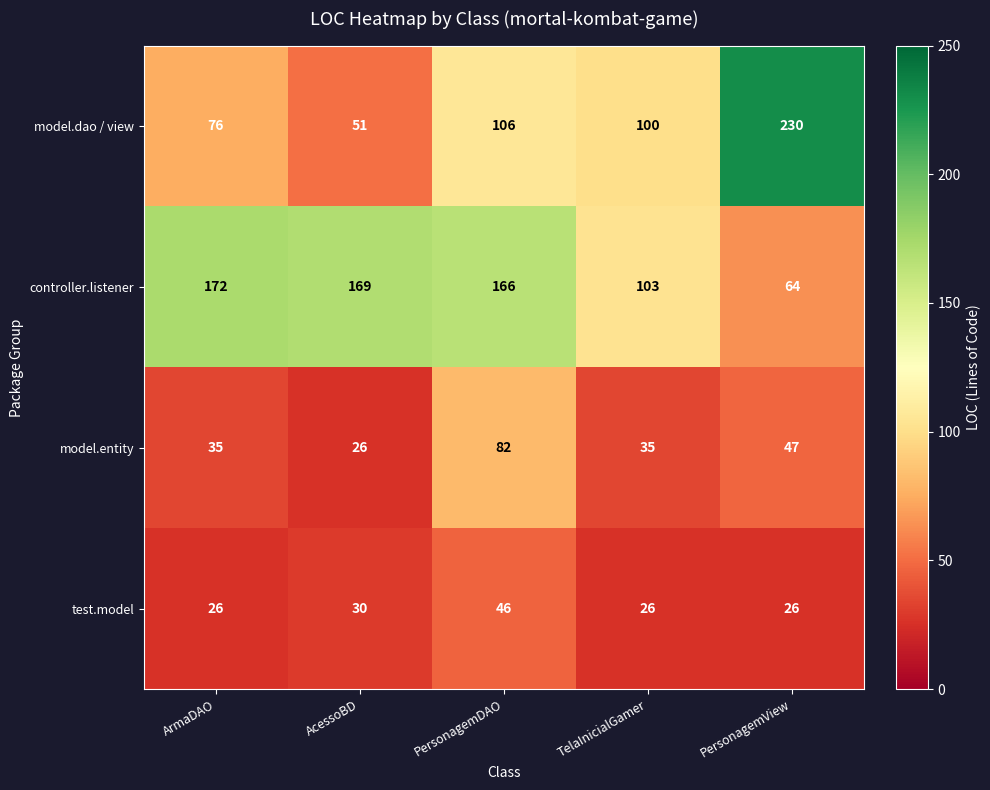

Reading left to right, what are all the values shown in this chart?

model.dao / view: 76	51	106	100	230
controller.listener: 172	169	166	103	64
model.entity: 35	26	82	35	47
test.model: 26	30	46	26	26